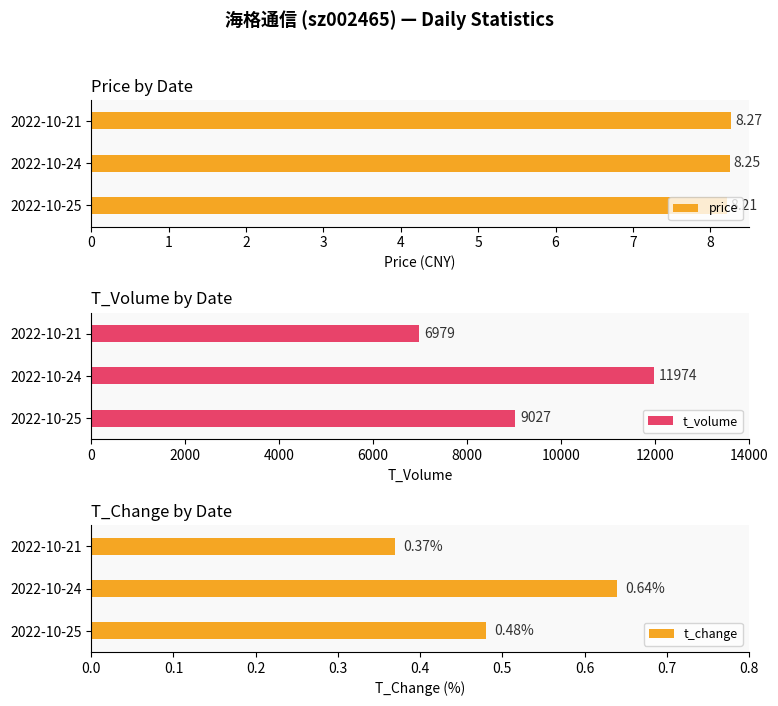

Where is t_change nearest to the value 0?

2022-10-21